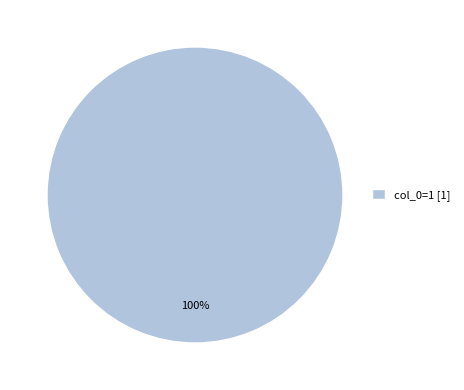

True or false: col_0=1 [1] accounts for 86% of the total.

False